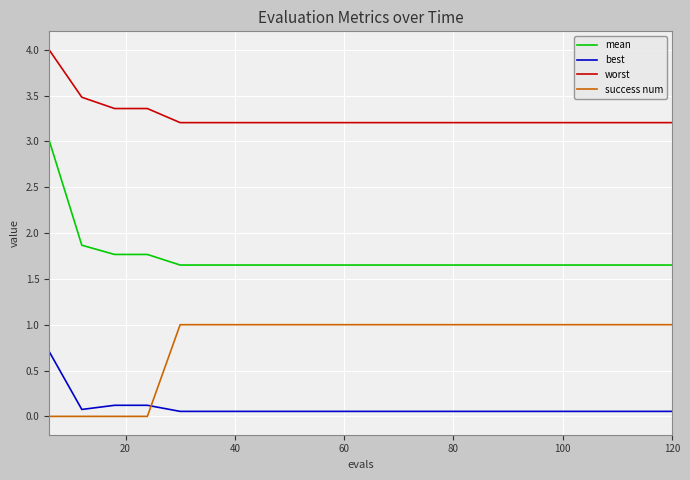

How many lines are shown in the chart?

4